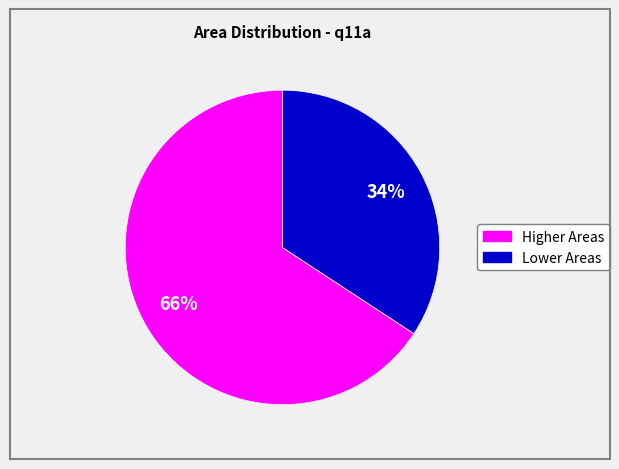

Does any single category account for the majority?

Yes